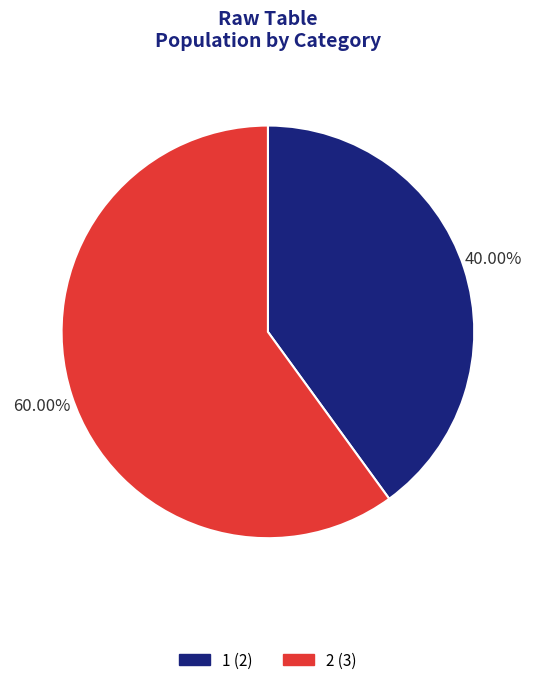

Rank the categories by value from lowest to highest.

1, 2